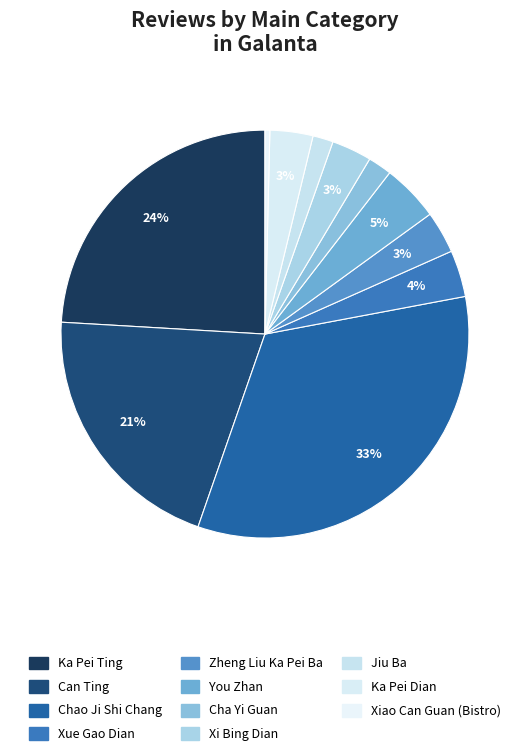

How many slices are in this pie chart?

11